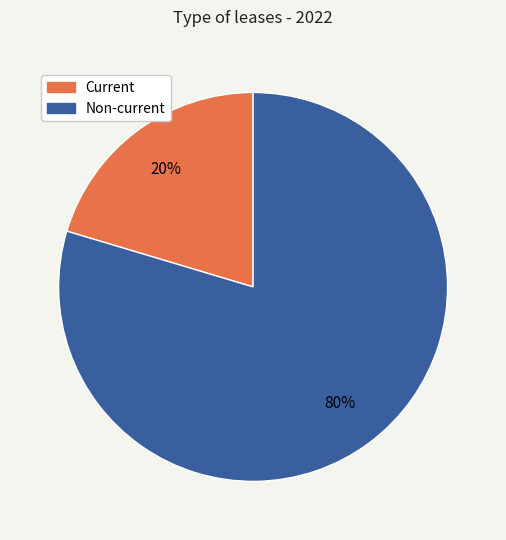

Which has a higher value, Current or Non-current?

Non-current